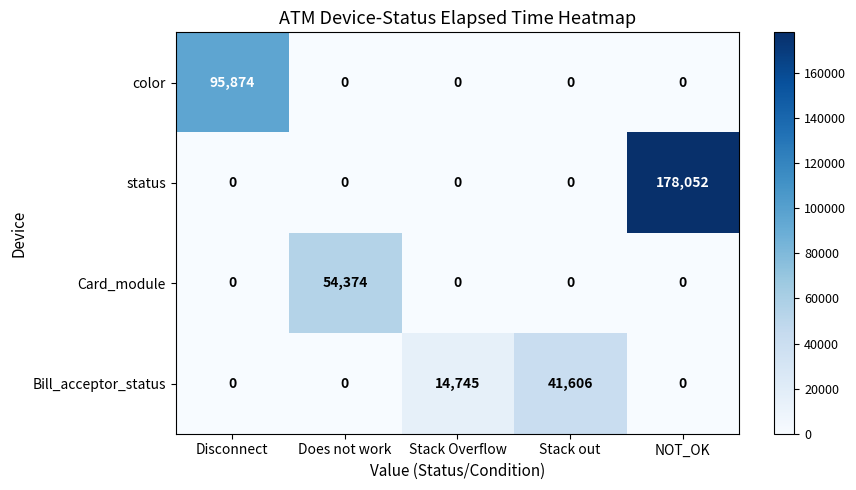

What is the average value of the Card_module series?

10875